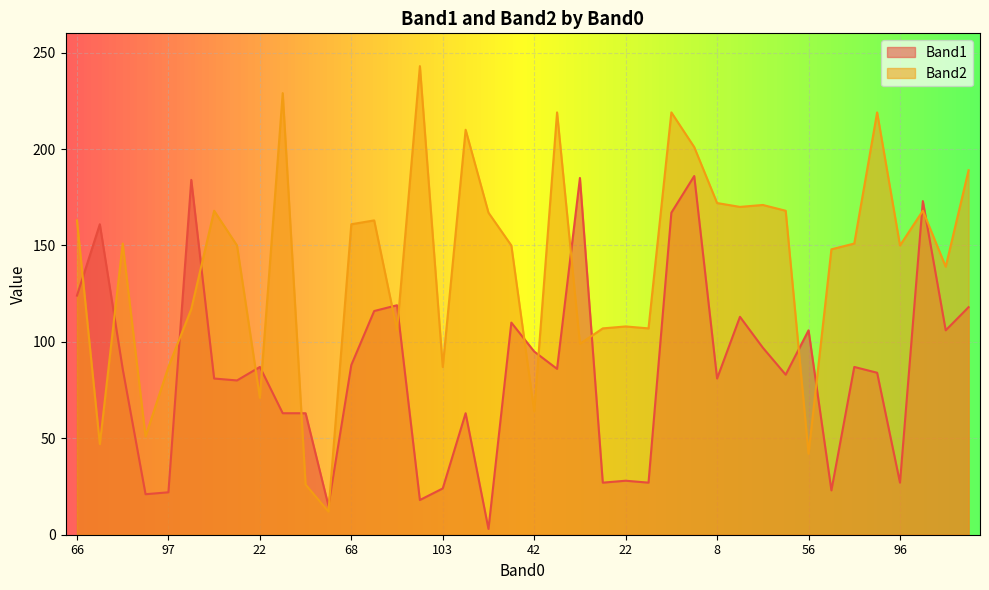

How many lines are shown in the chart?

2